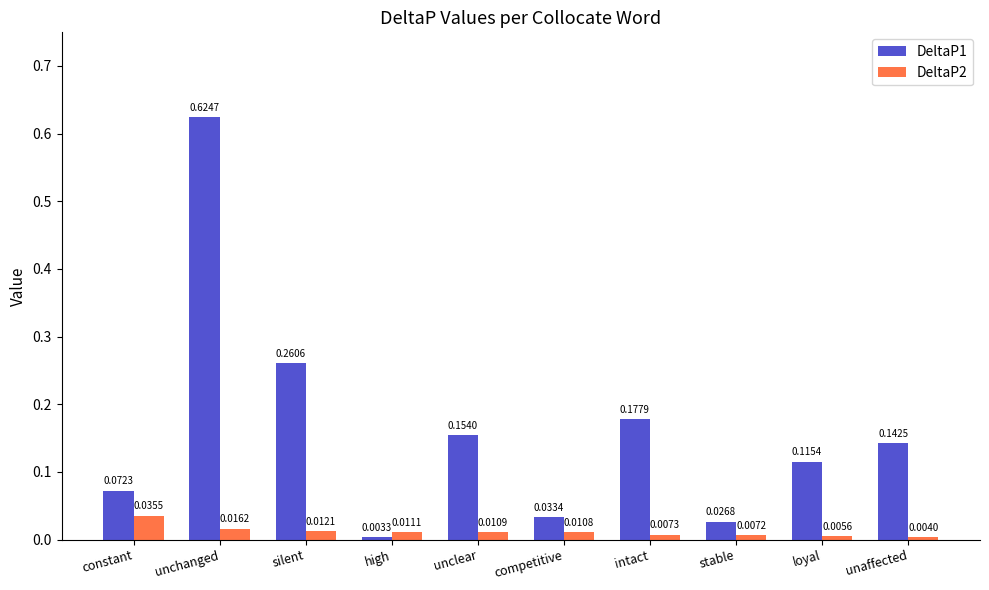

Where is DeltaP2 nearest to the value 0?

unaffected